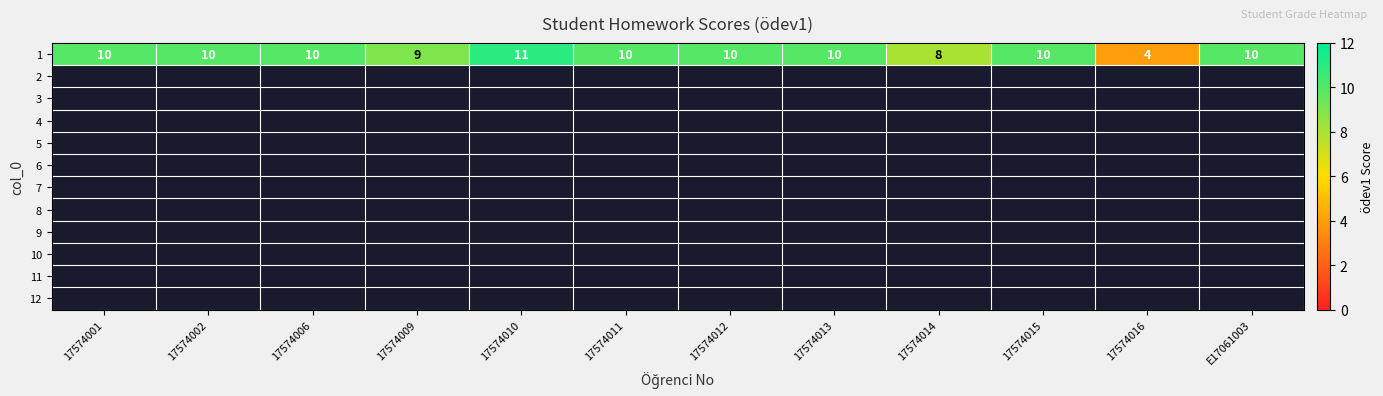

What value does the data have at 17574013?

10